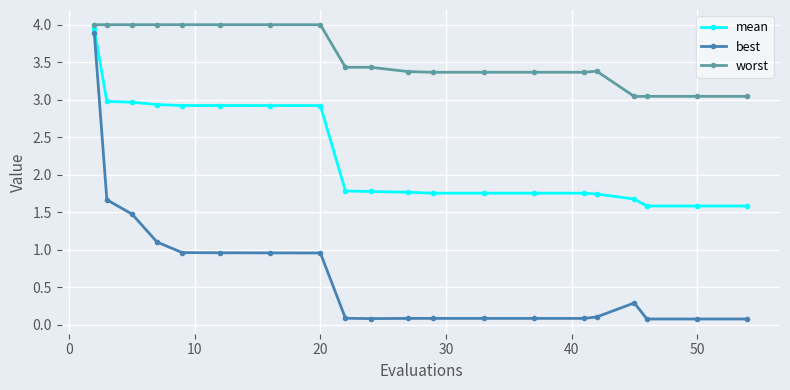

Does the chart have visible grid lines?

Yes